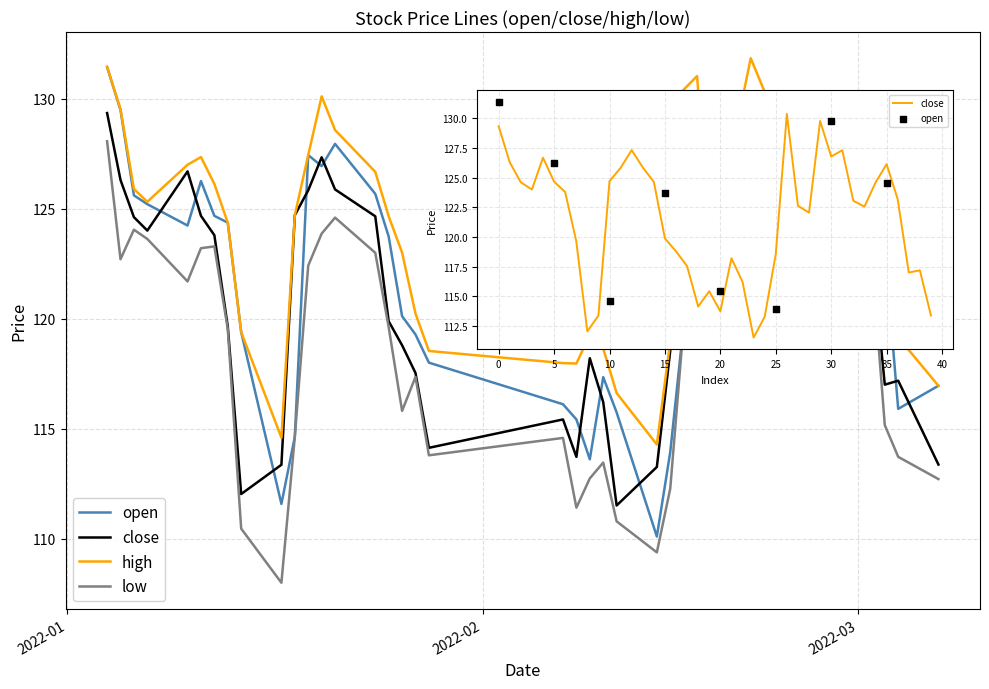

Which series has the largest total across all categories?

high